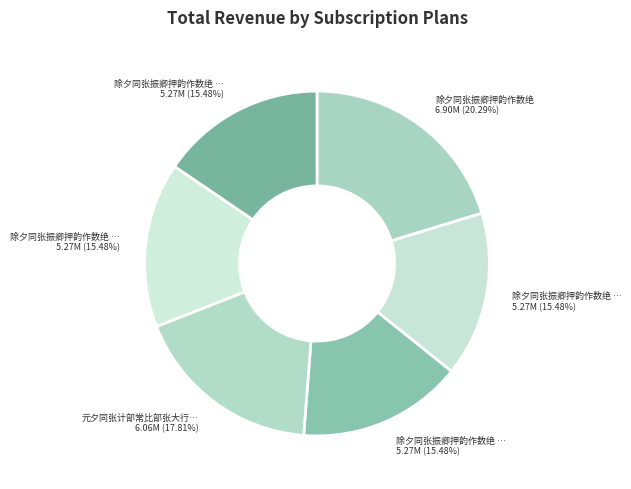

How many slices are in this pie chart?

6